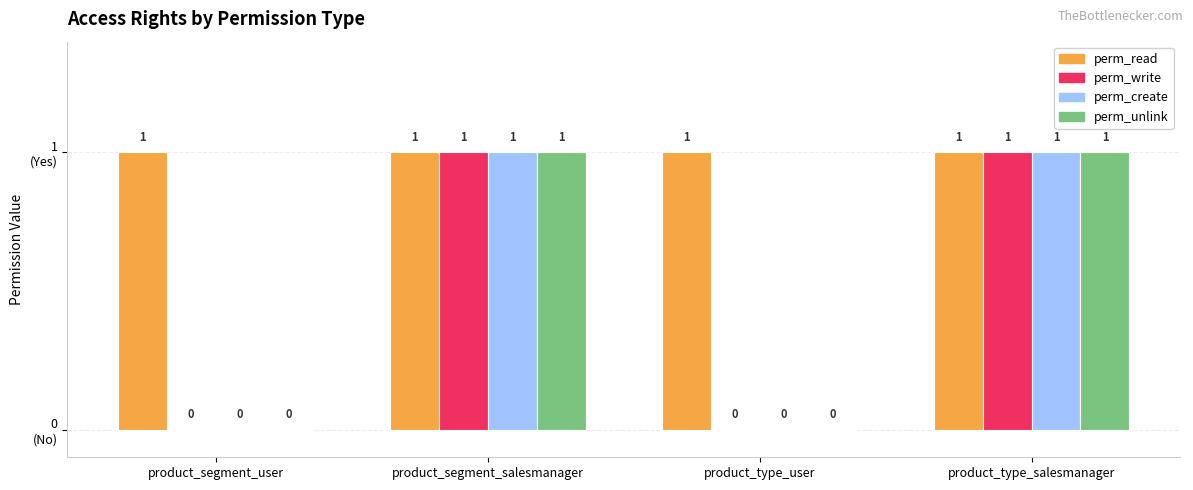

Are the bars grouped side by side (vs. stacked)?

Yes